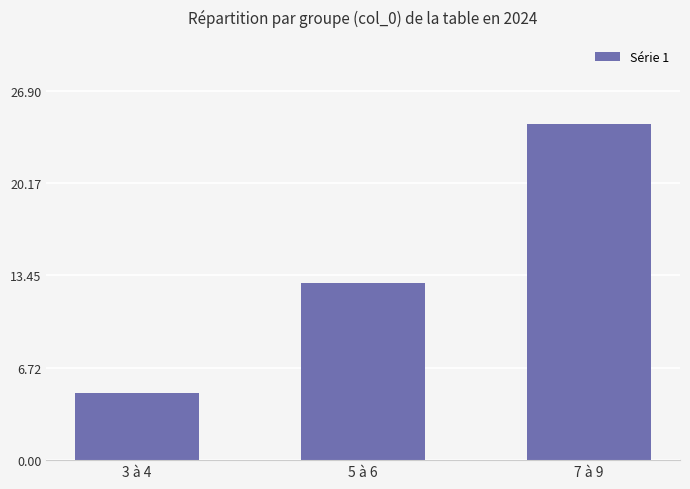

The chart shows a value of 16.8 at 7 à 9. True or false?

False